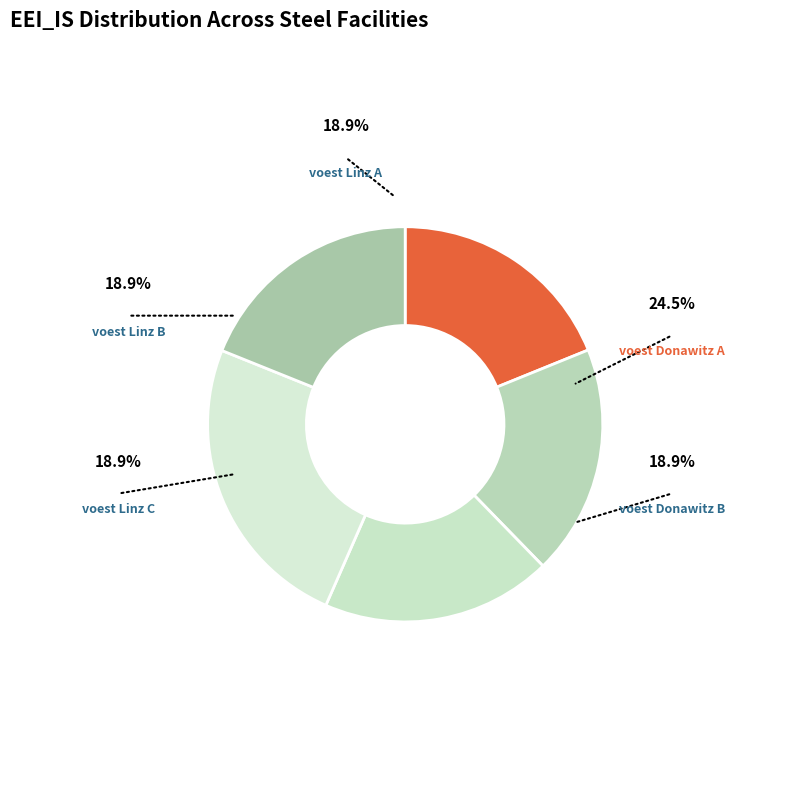

What percentage is the voest Donawitz A slice, to the nearest percent?

25%